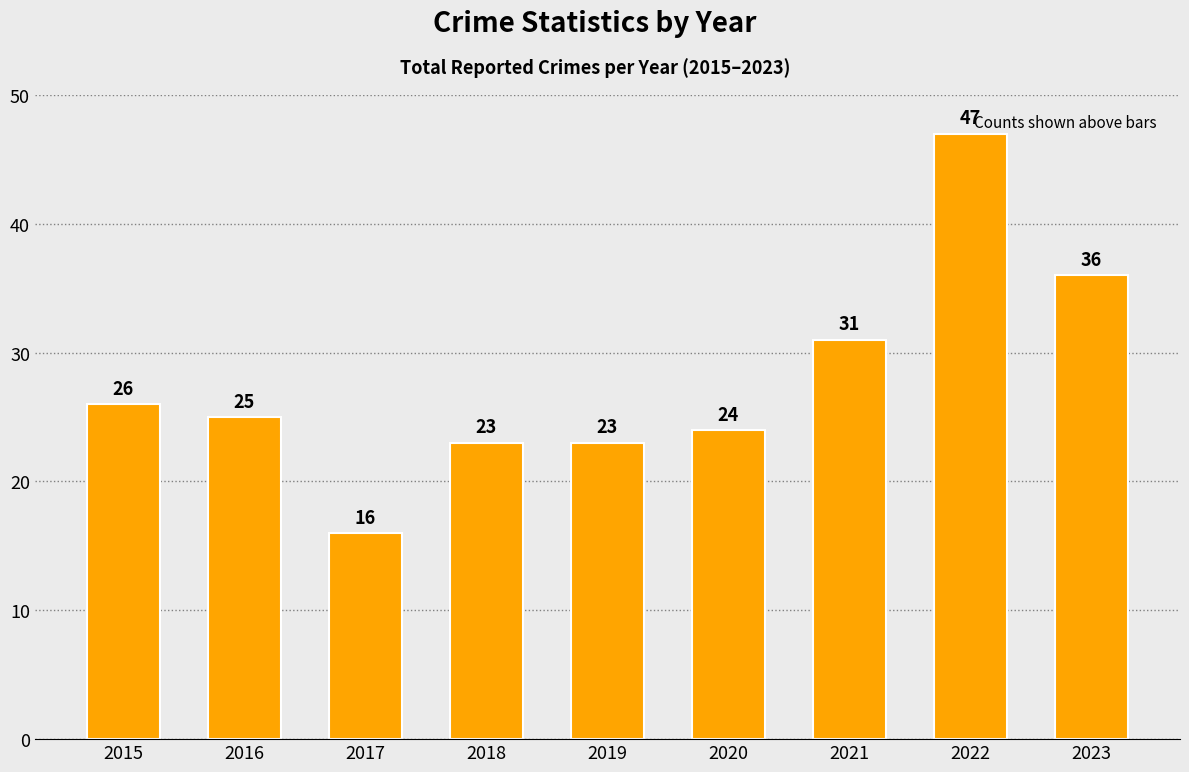

Where is the data nearest to the value 31?

2021